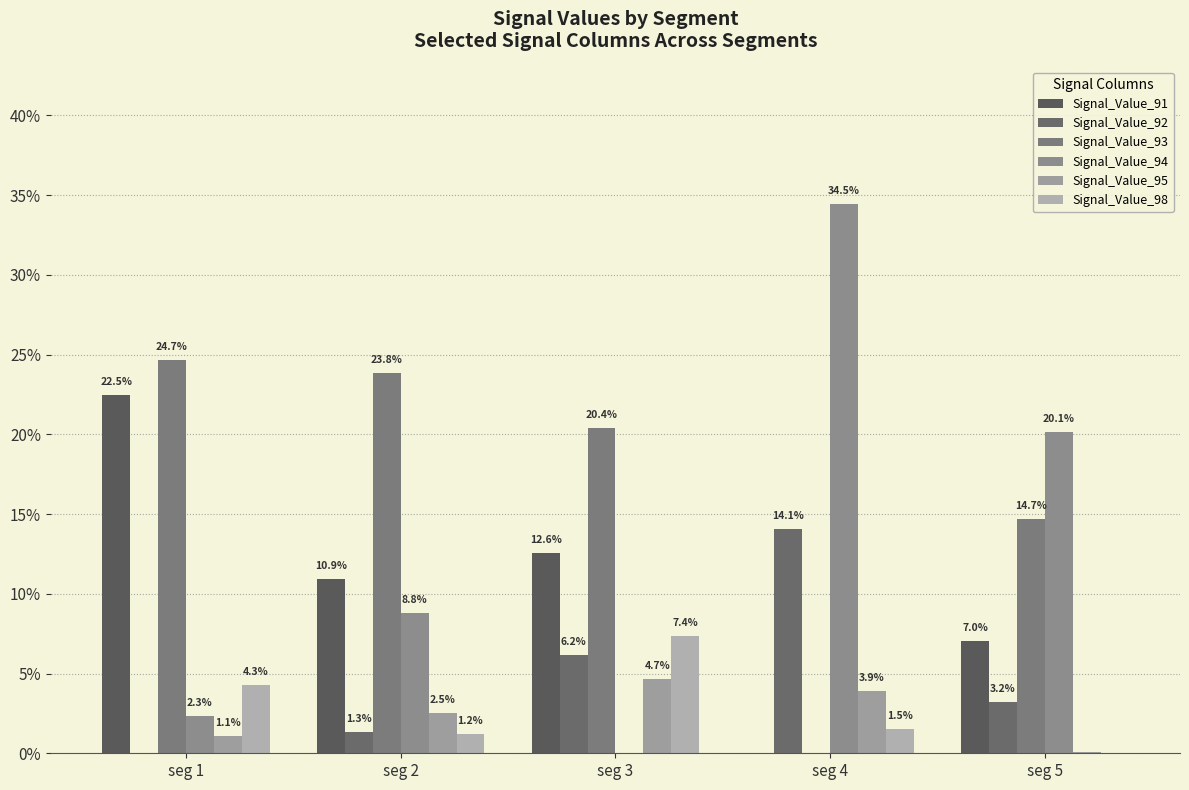

Are the bars grouped side by side (vs. stacked)?

Yes